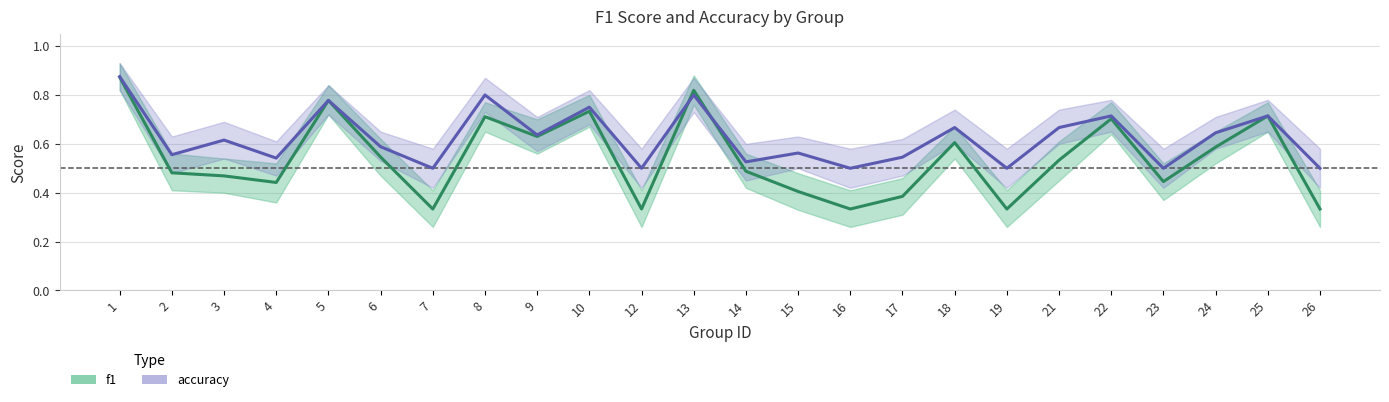

Rank the categories by accuracy value from lowest to highest.

7, 12, 16, 19, 23, 26, 14, 4, 17, 2, 15, 6, 3, 9, 24, 18, 21, 22, 25, 10, 5, 8, 13, 1